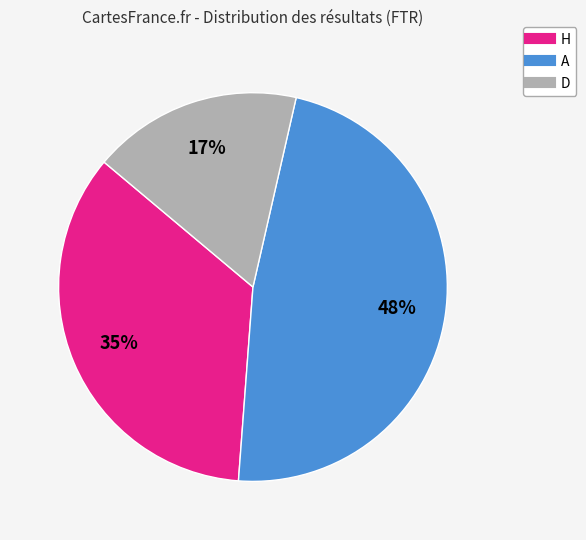

How many segments does this pie chart have?

3